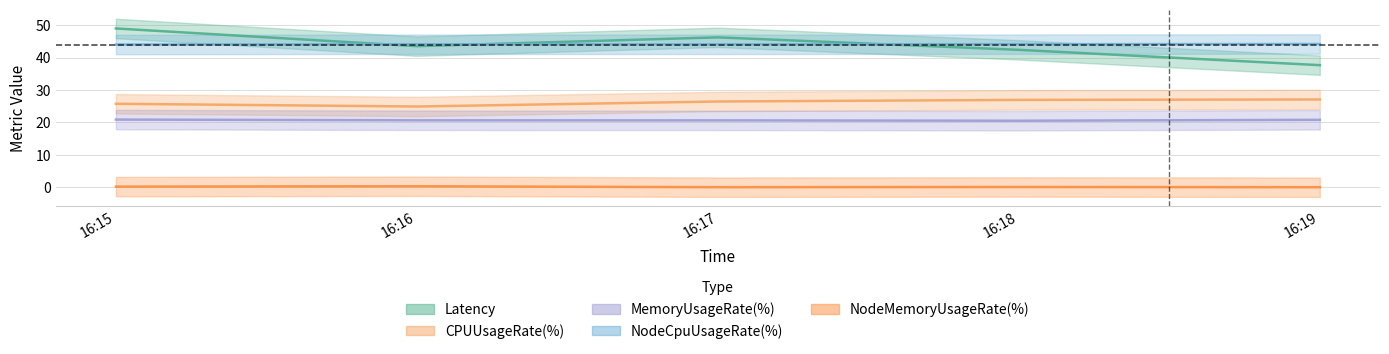

The CPUUsageRate(%) series shows 24.9 at 16:16. True or false?

True